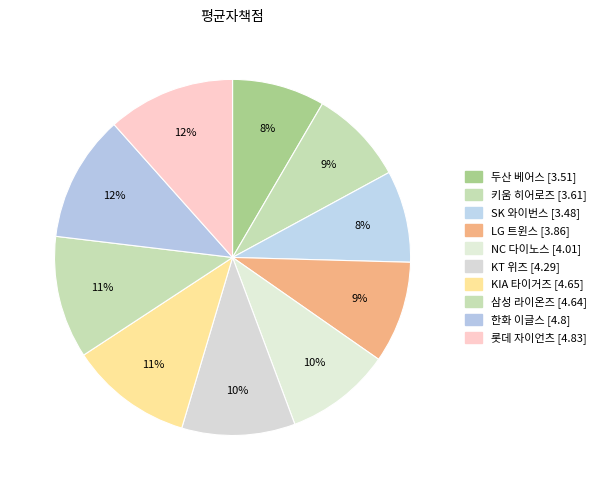

Count the number of slices in the pie.

10